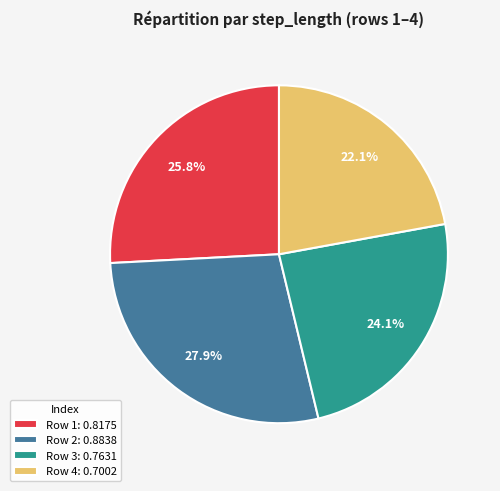

How much of the chart is everything except Row 2: 0.8838?

72.1%